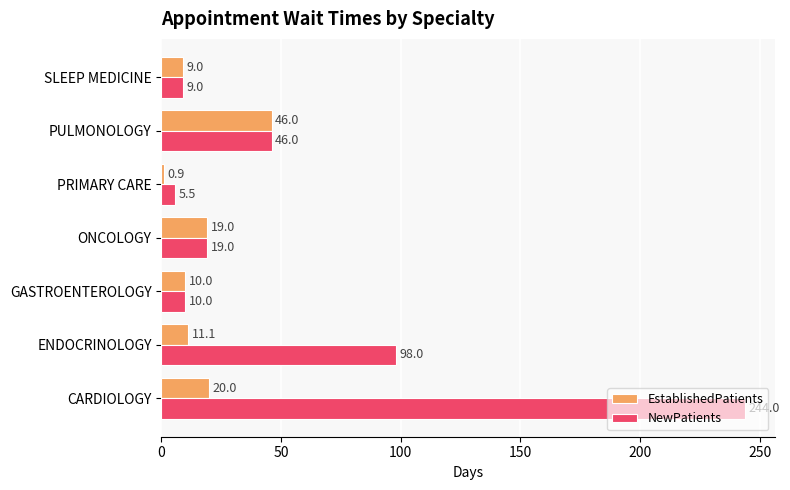

Between CARDIOLOGY and ONCOLOGY, which series saw the biggest shift?

NewPatients